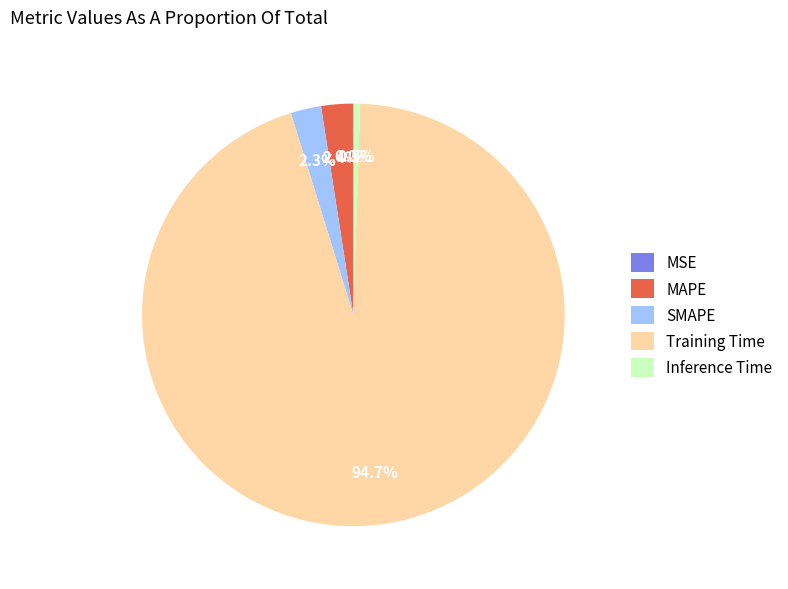

Which category has the biggest portion of the pie?

Training Time